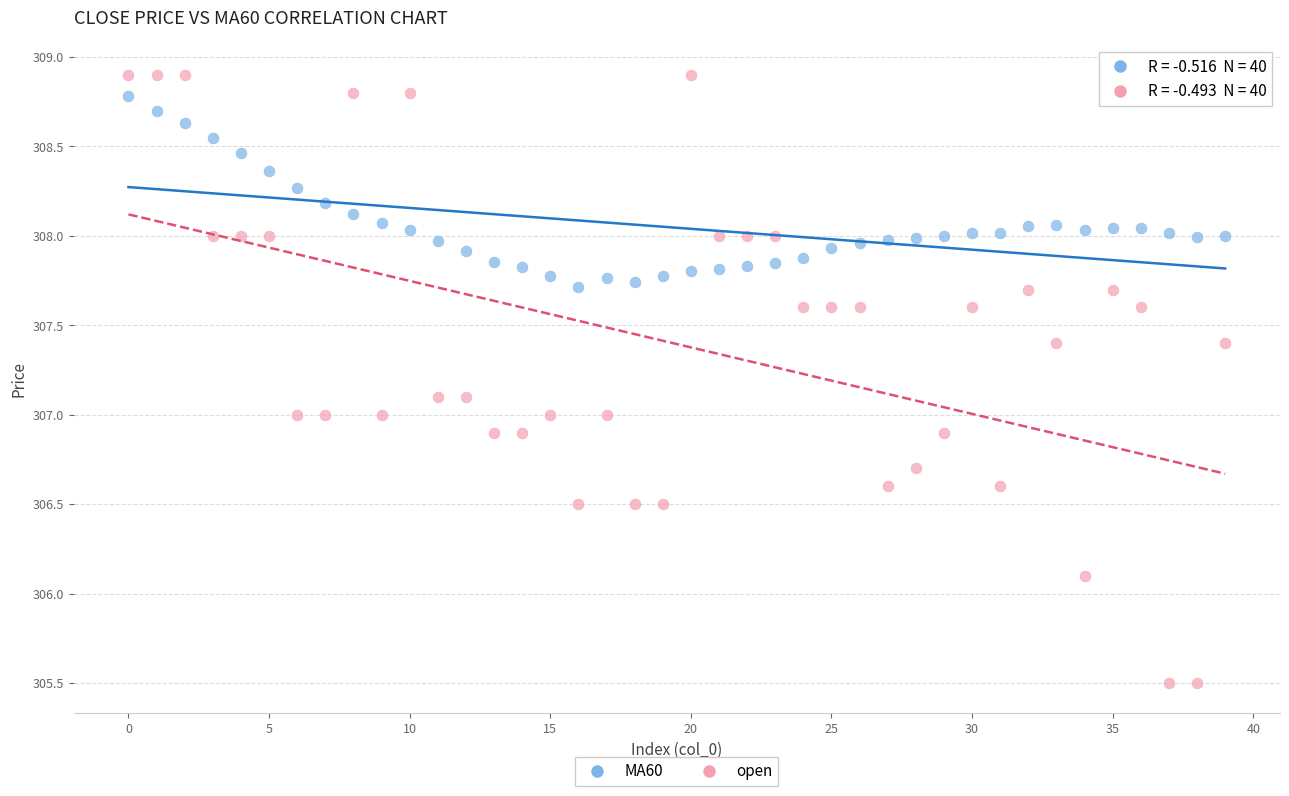

Which series reaches the minimum Y coordinate?

open